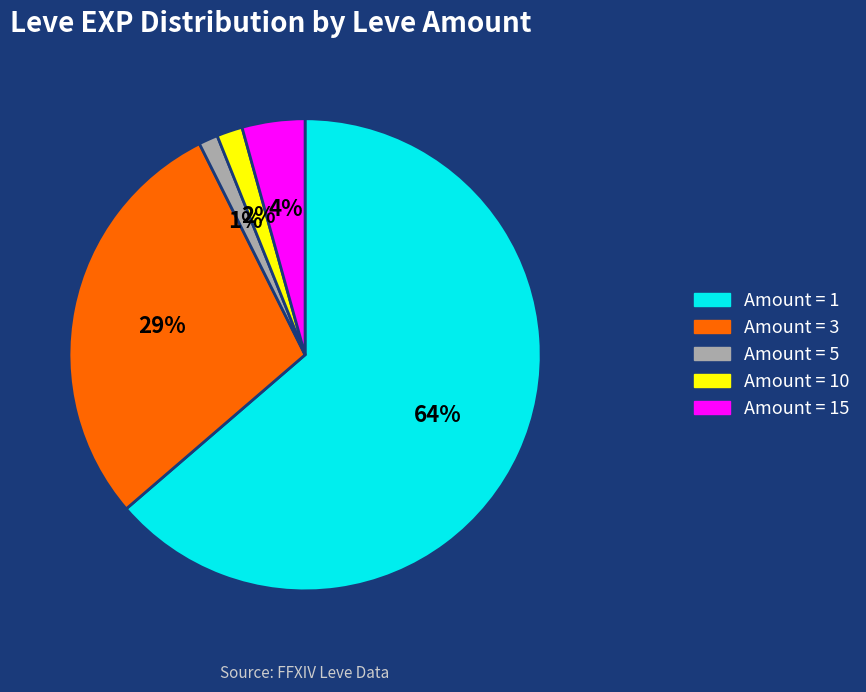

To the nearest percent, what portion does Amount = 10 represent?

2%